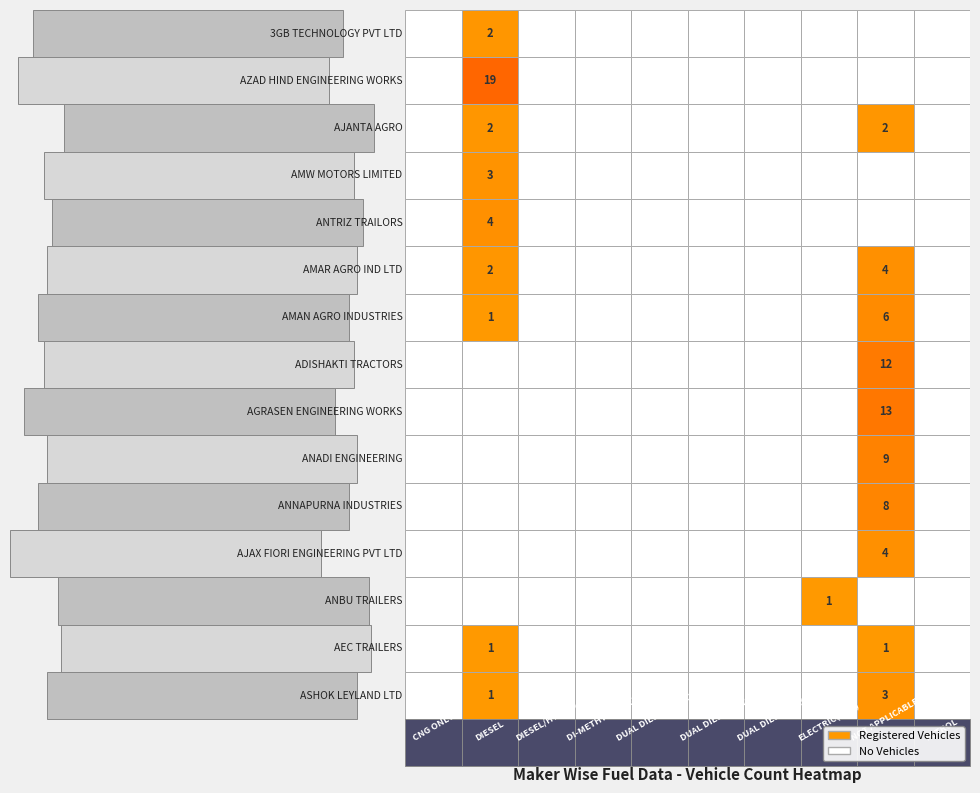

Which category has the highest value in the ADISHAKTI TRACTORS series?

NOT APPLICABLE